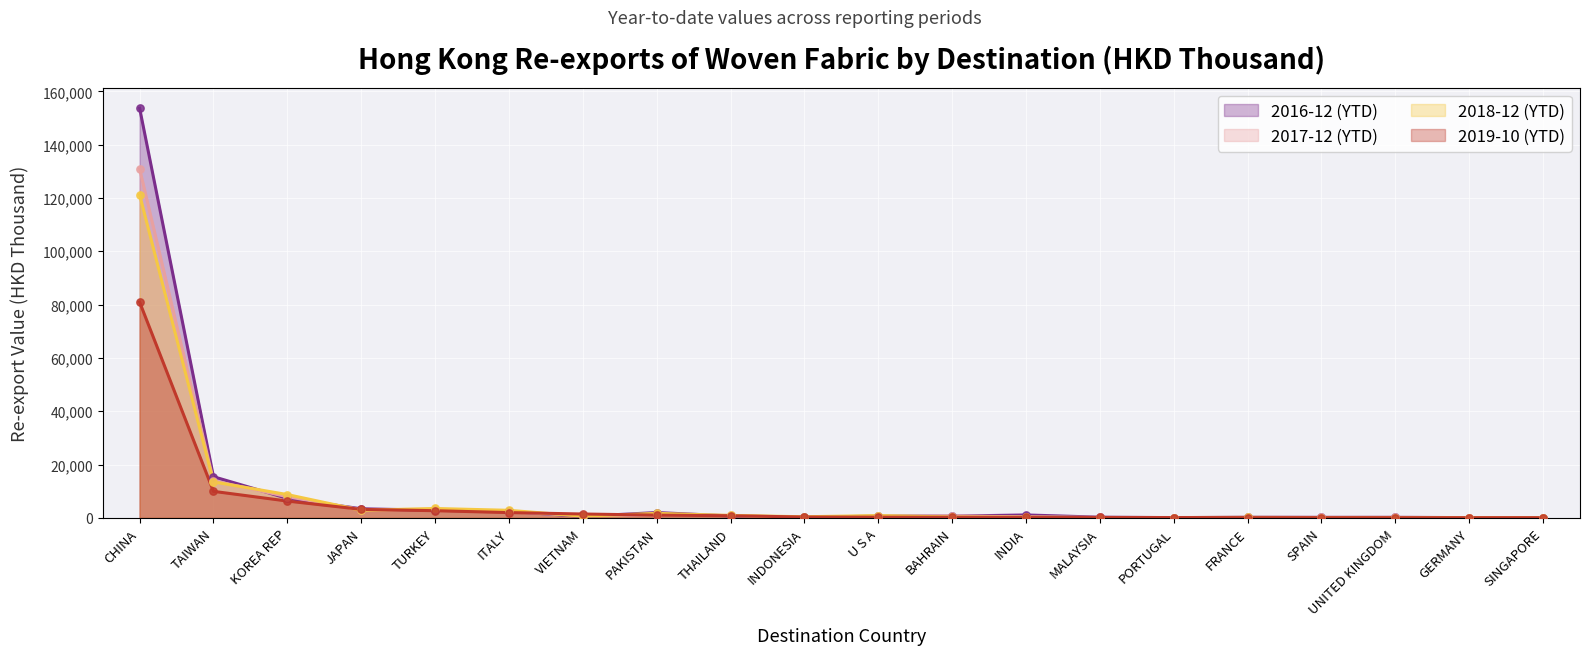

What is the total value across all series at MALAYSIA?

670.2